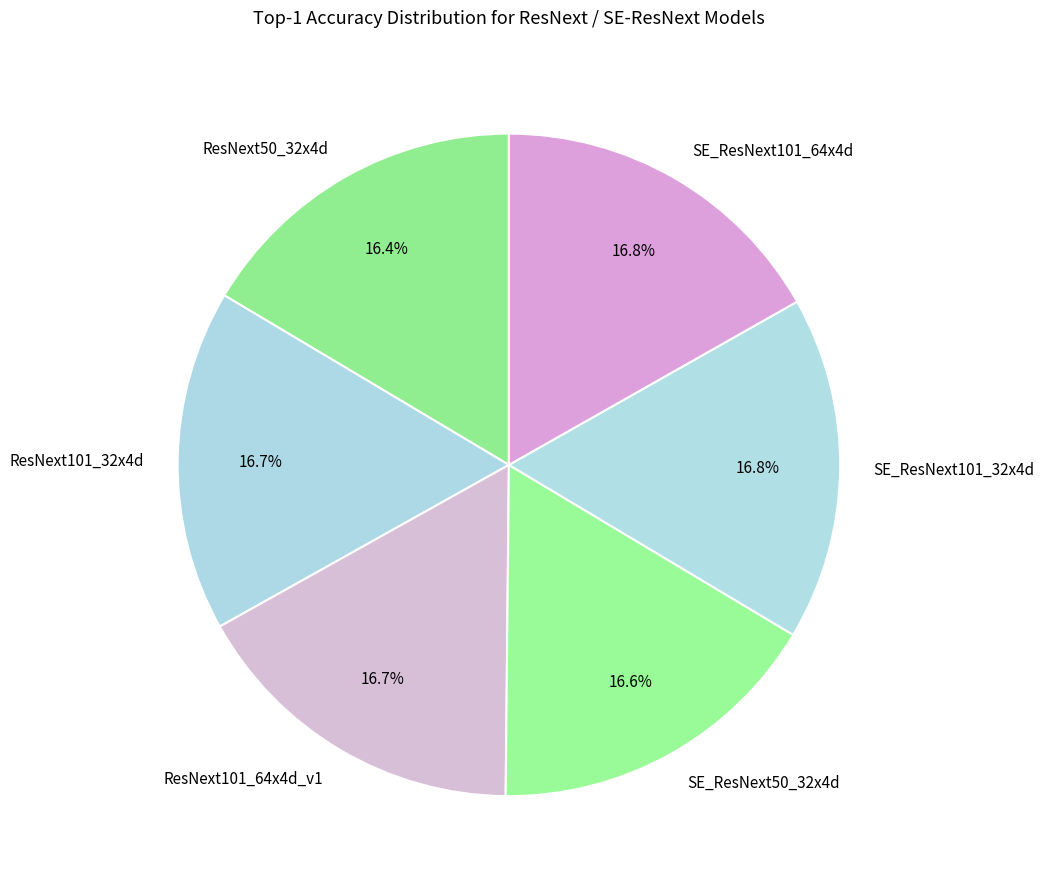

How many slices are in this pie chart?

6